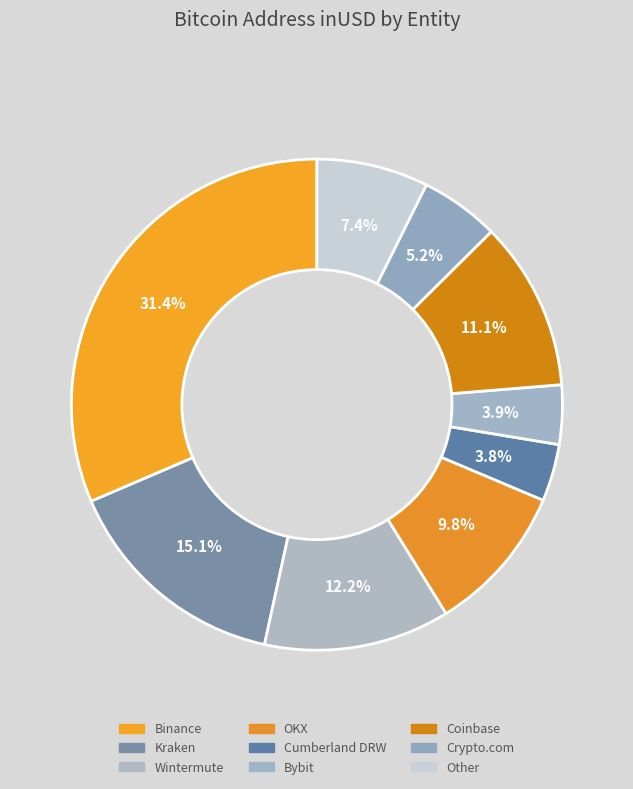

What portion of the pie excludes Other?

92.6%